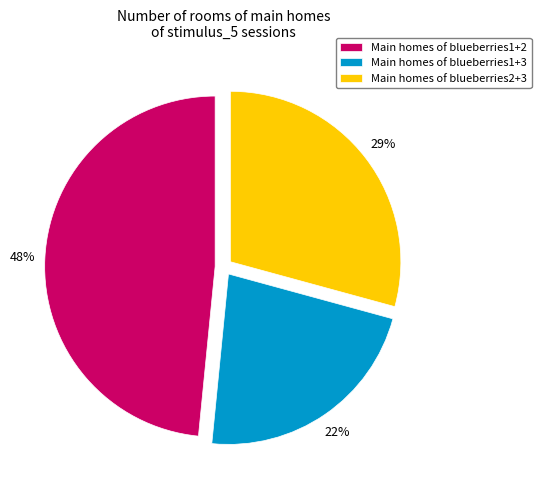

Count the number of slices in the pie.

3